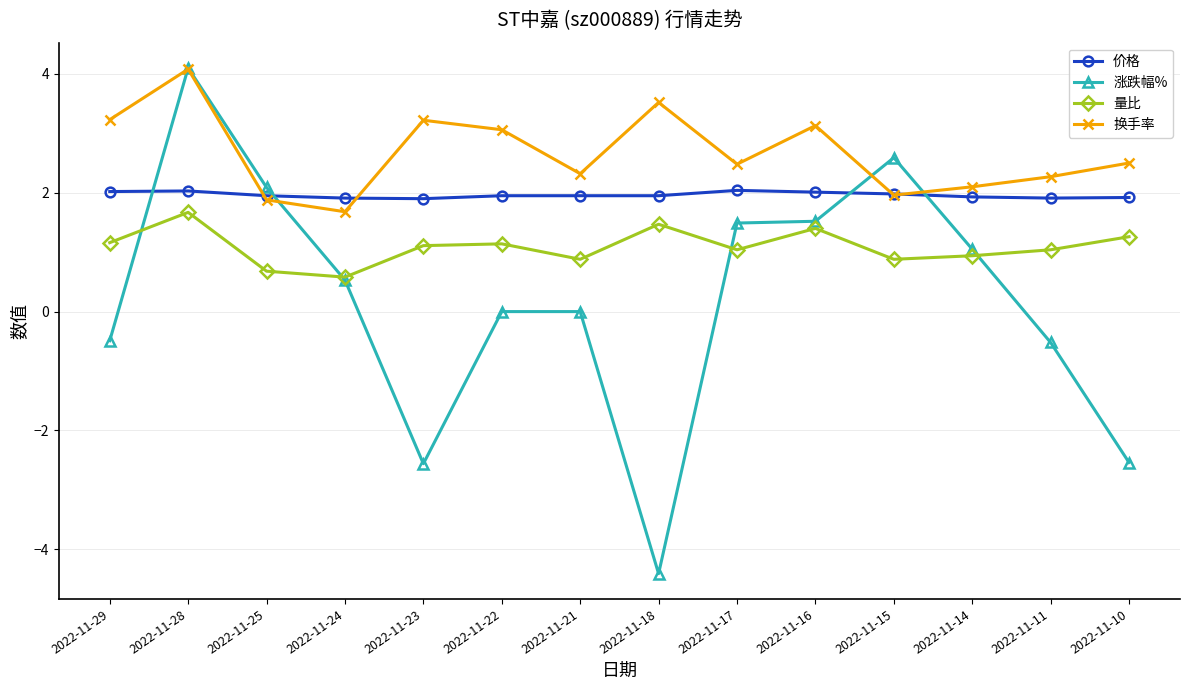

Which series changed the most between 2022-11-24 and 2022-11-23?

涨跌幅%